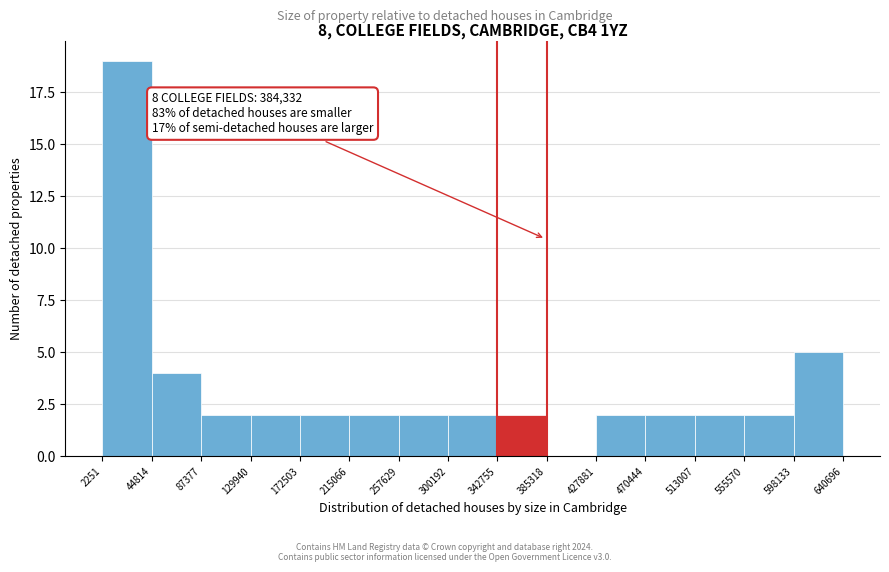

Which range on the x-axis has the tallest bar?

2251 to 44814